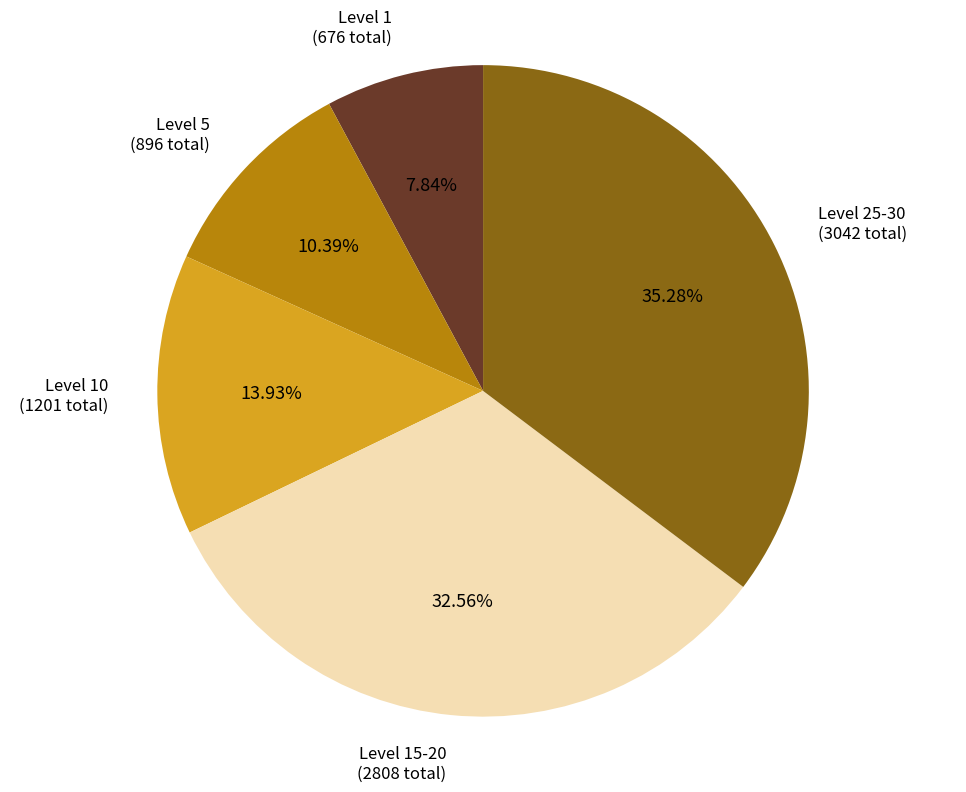

Is there a majority slice in this chart?

No